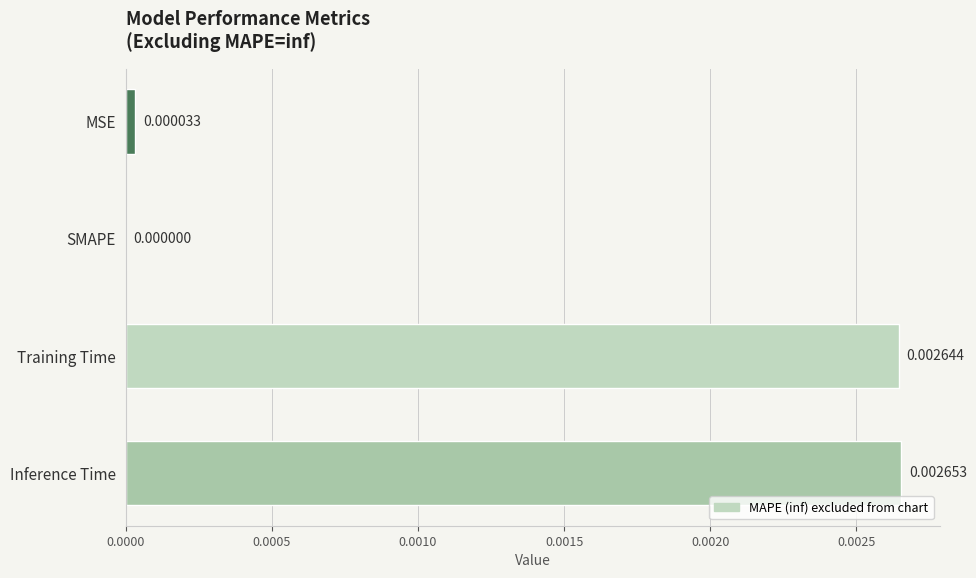

Which has a higher value, Training Time or SMAPE?

Training Time